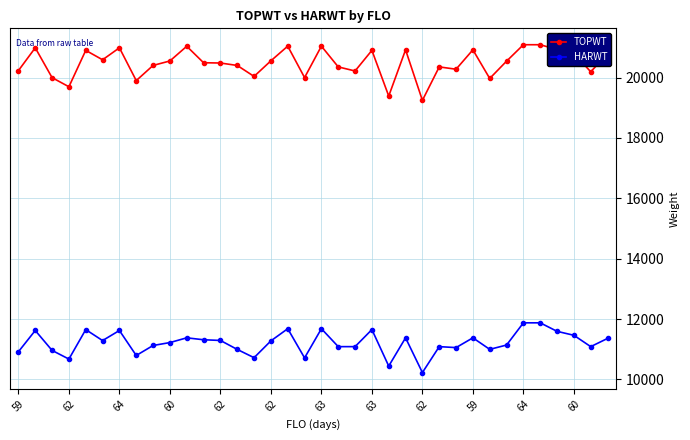

What is the maximum value for HARWT?

11874